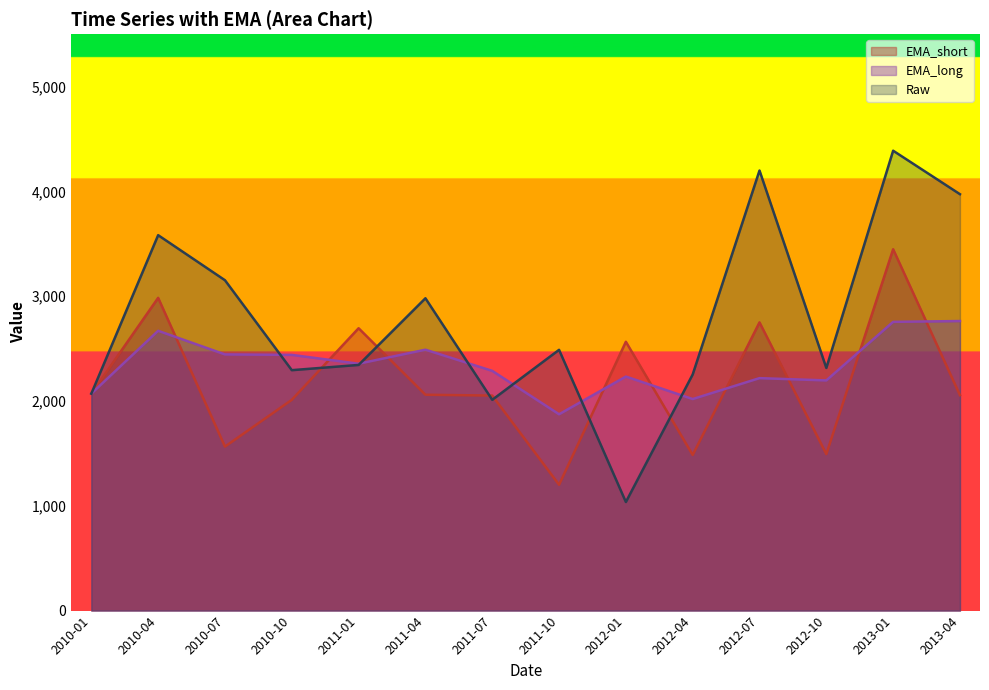

Does the chart display data point markers on the line(s)?

No